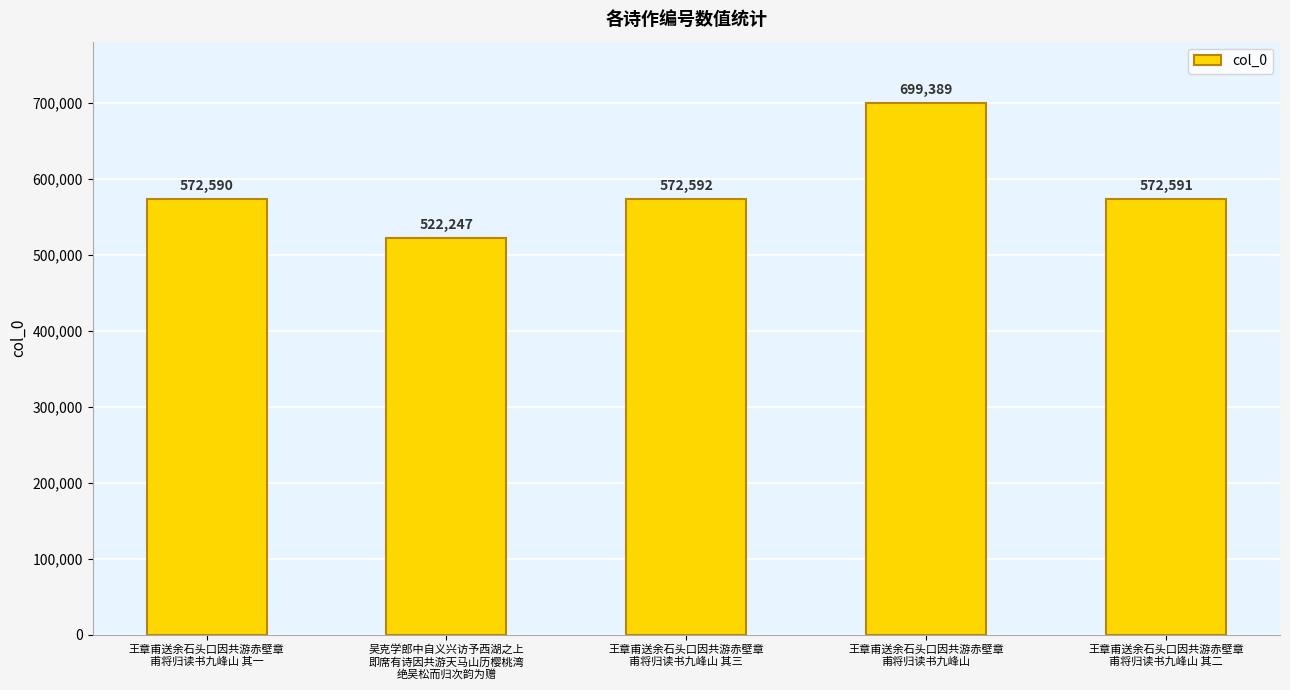

List the labels in order of value, smallest first.

吴克学郎中自义兴访予西湖之上
即席有诗因共游天马山历樱桃湾
绝吴松而归次韵为赠, 王章甫送余石头口因共游赤壁章
甫将归读书九峰山 其一, 王章甫送余石头口因共游赤壁章
甫将归读书九峰山 其二, 王章甫送余石头口因共游赤壁章
甫将归读书九峰山 其三, 王章甫送余石头口因共游赤壁章
甫将归读书九峰山